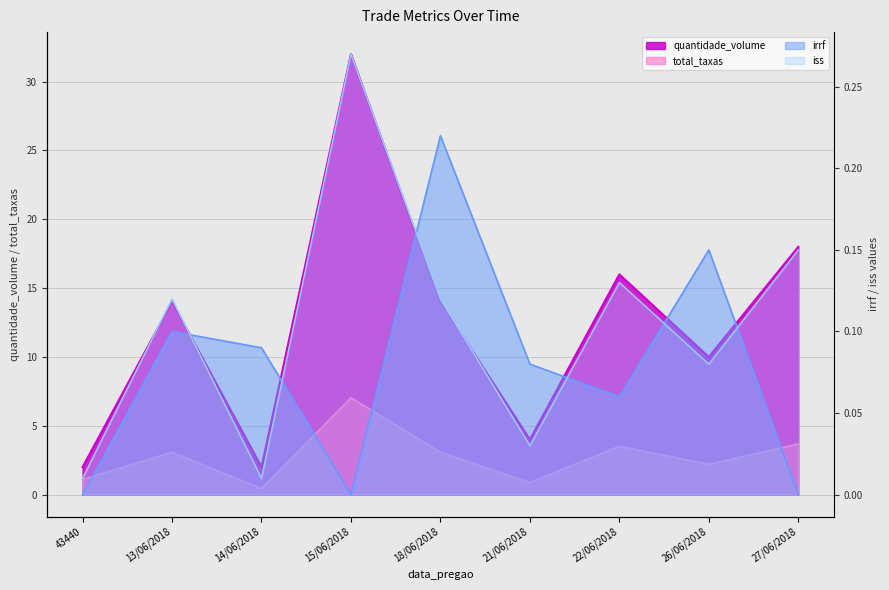

After their last crossing, which series has the higher values: irrf or iss?

iss